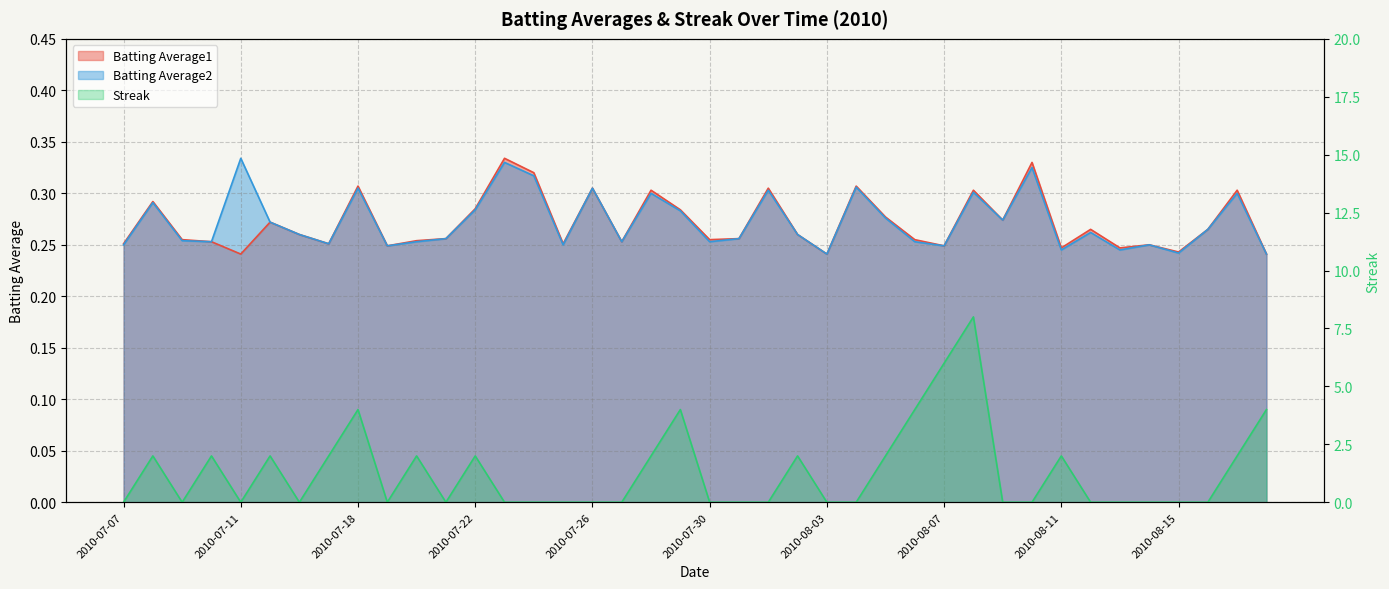

What is the label of the 7th point from the left?

2010-07-16